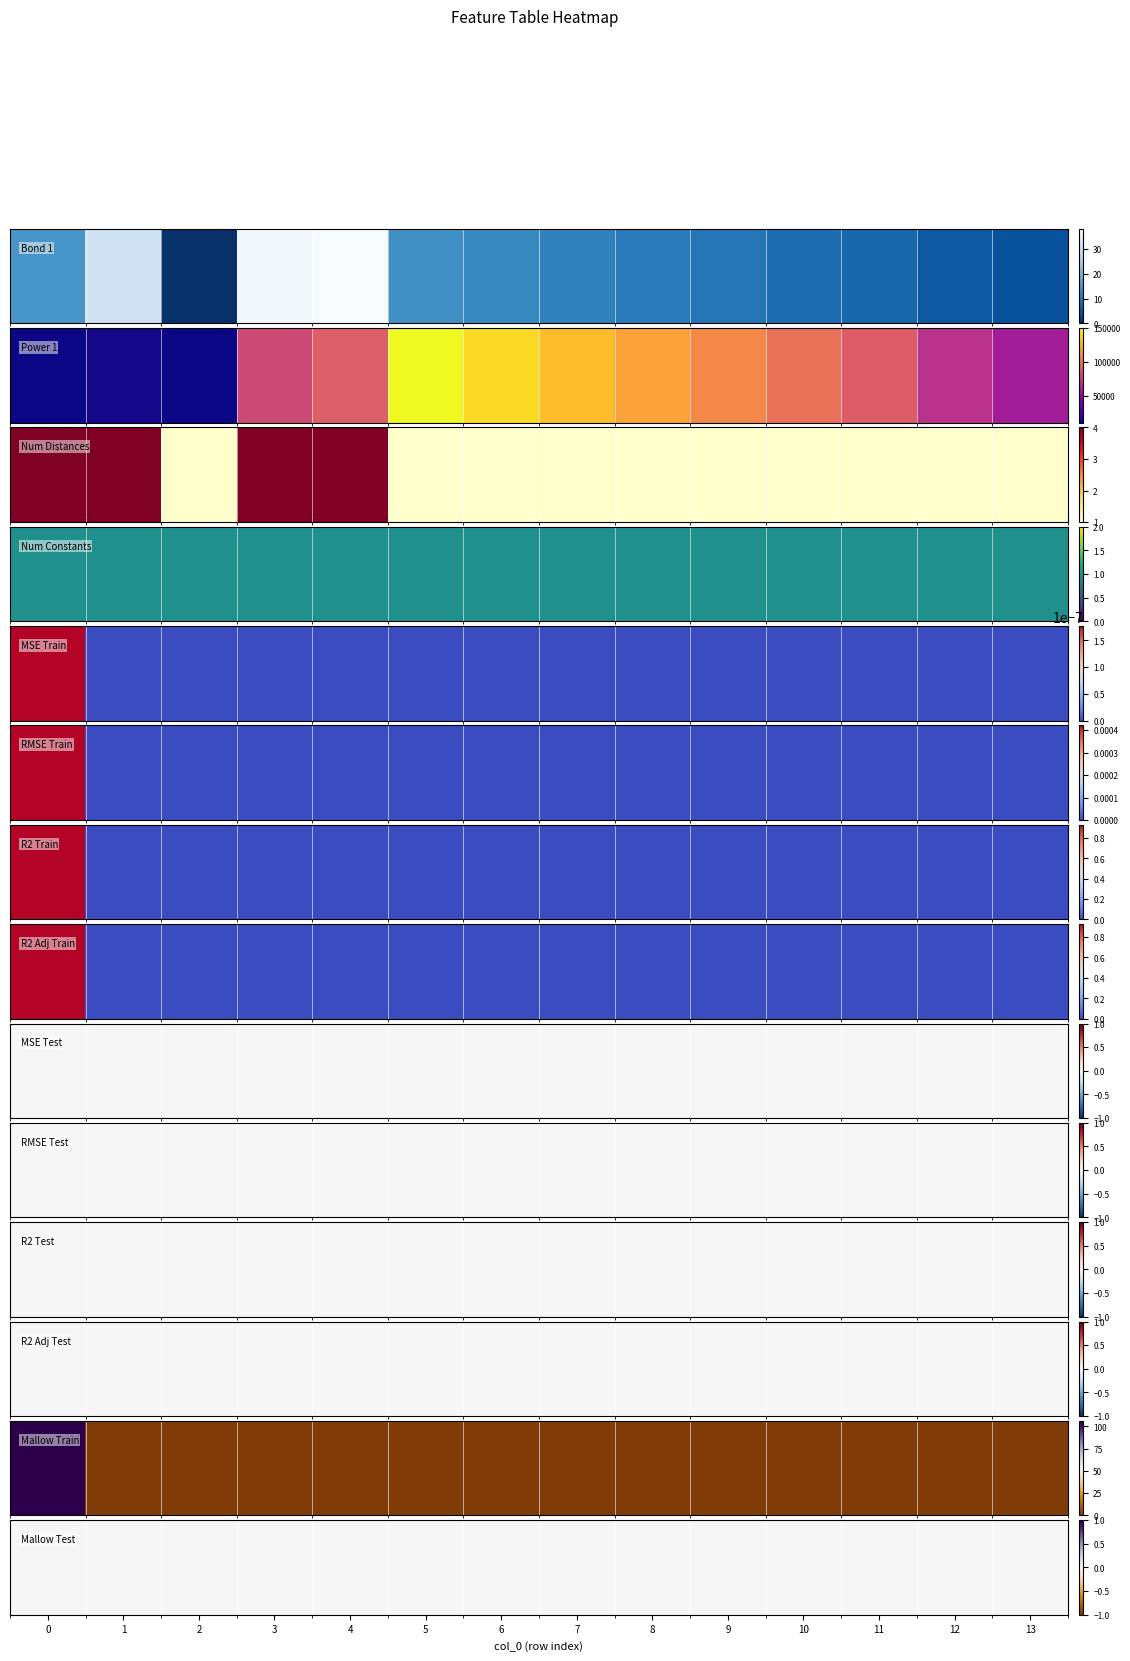

Where is 1 nearest to the value 80055?

3